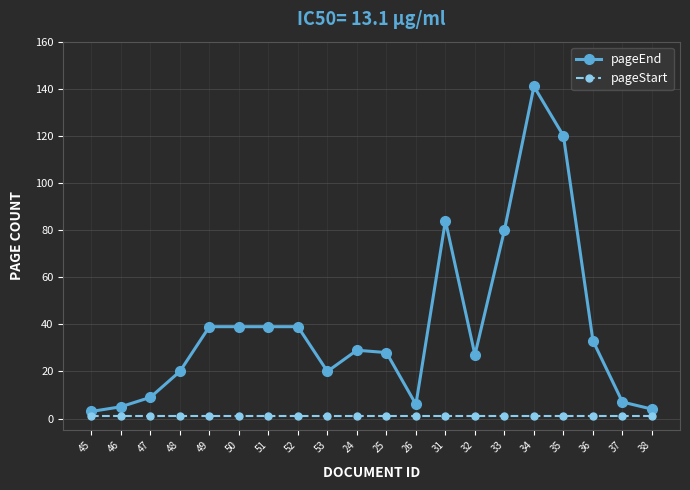

What is the total value across all series at 53?

21